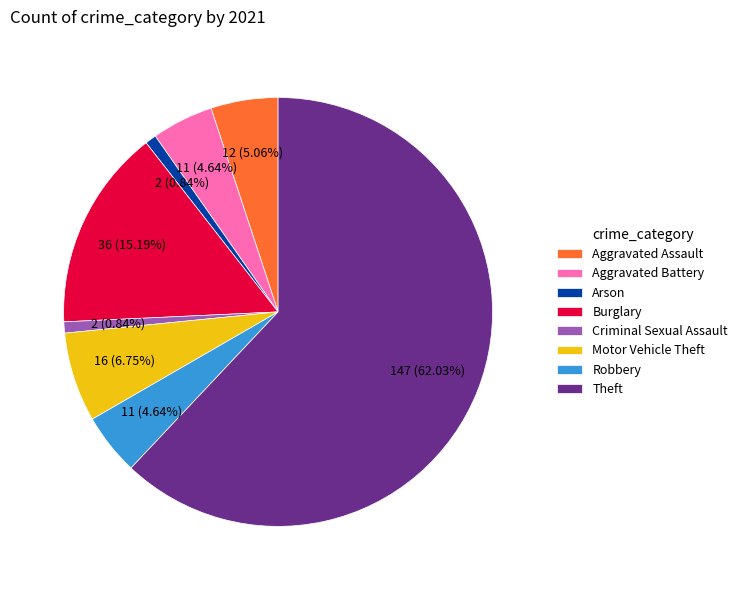

To the nearest percent, what is the average slice percentage?

12%